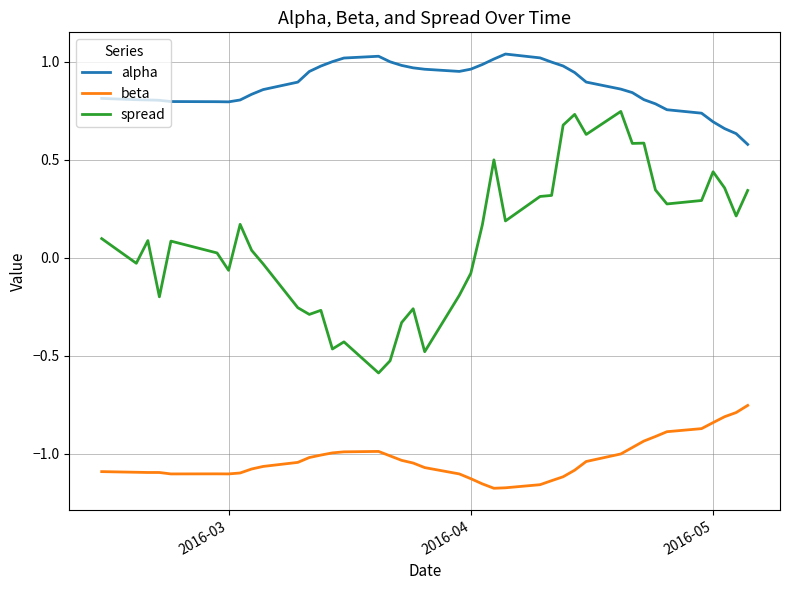

Which series has the largest total across all categories?

alpha